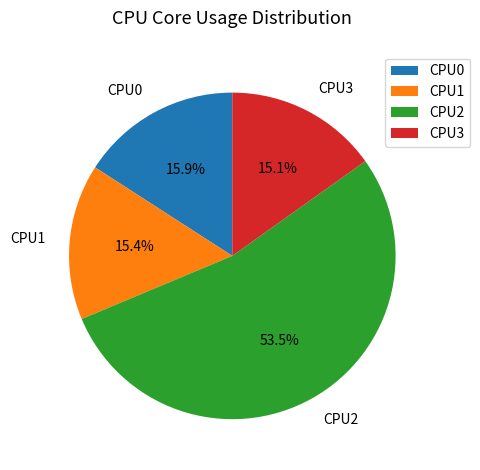

Combined, do CPU0 and CPU2 account for over 50%?

Yes